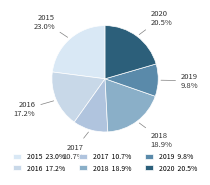

What is the smallest slice in the pie chart?

2019